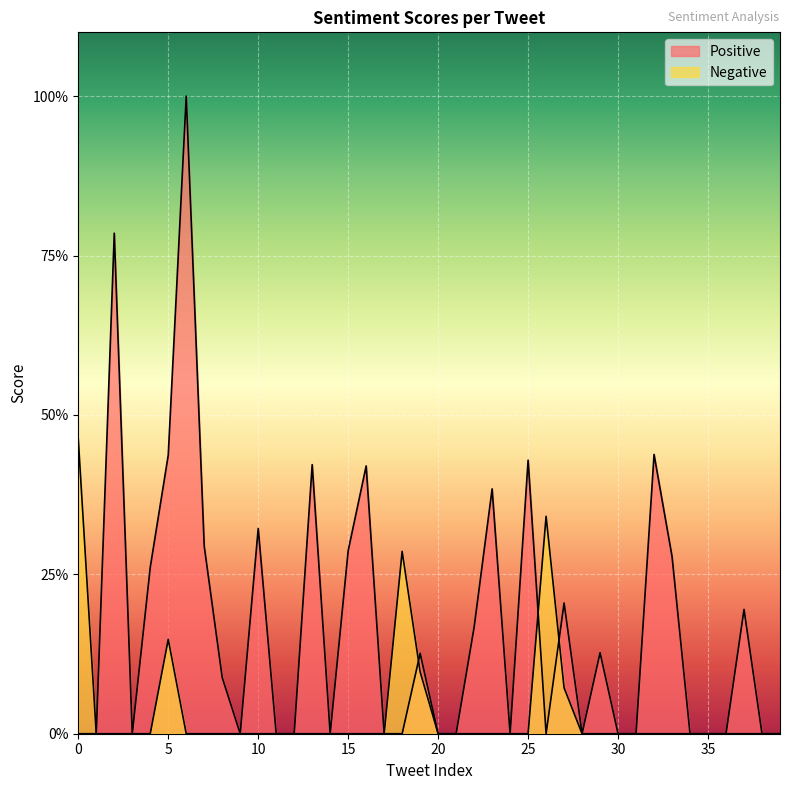

Does the chart display data point markers on the line(s)?

No